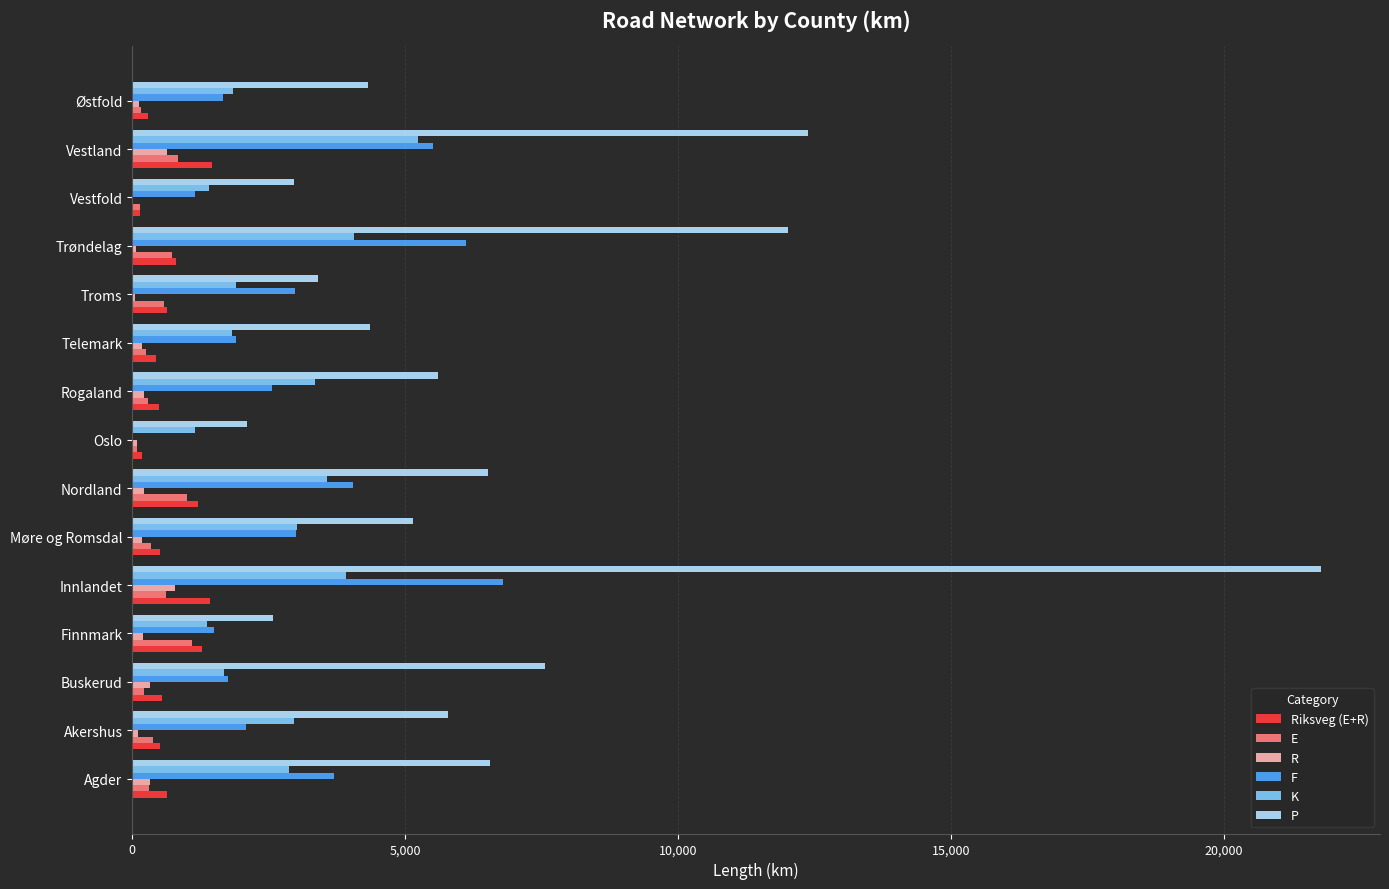

What is the maximum value shown in the chart?

21779